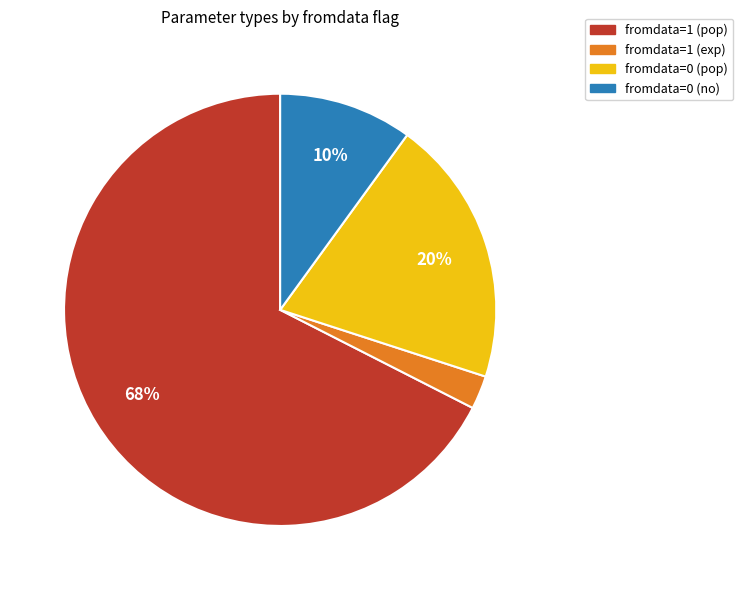

Is there any slice that represents more than half of the pie?

Yes